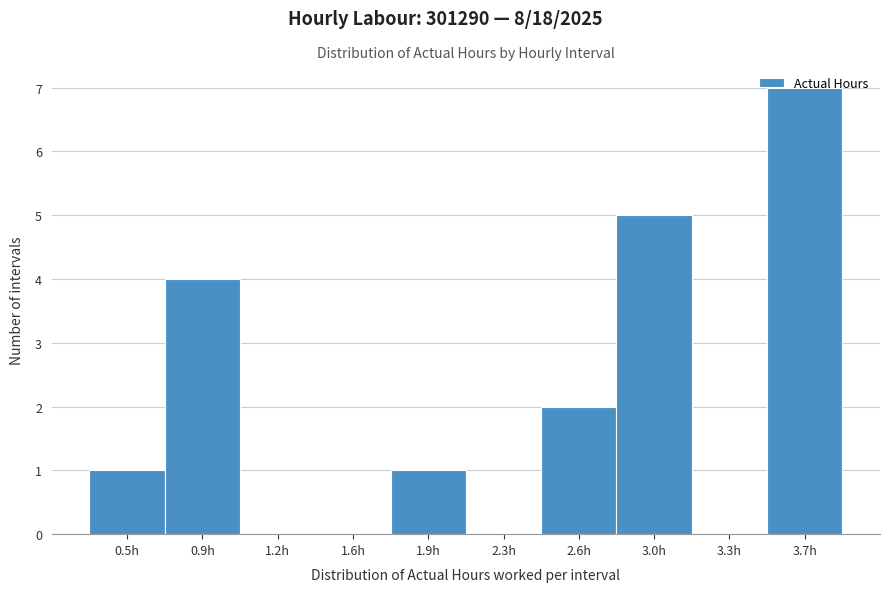

Which has a higher value, 2.6h or 3.3h?

2.6h